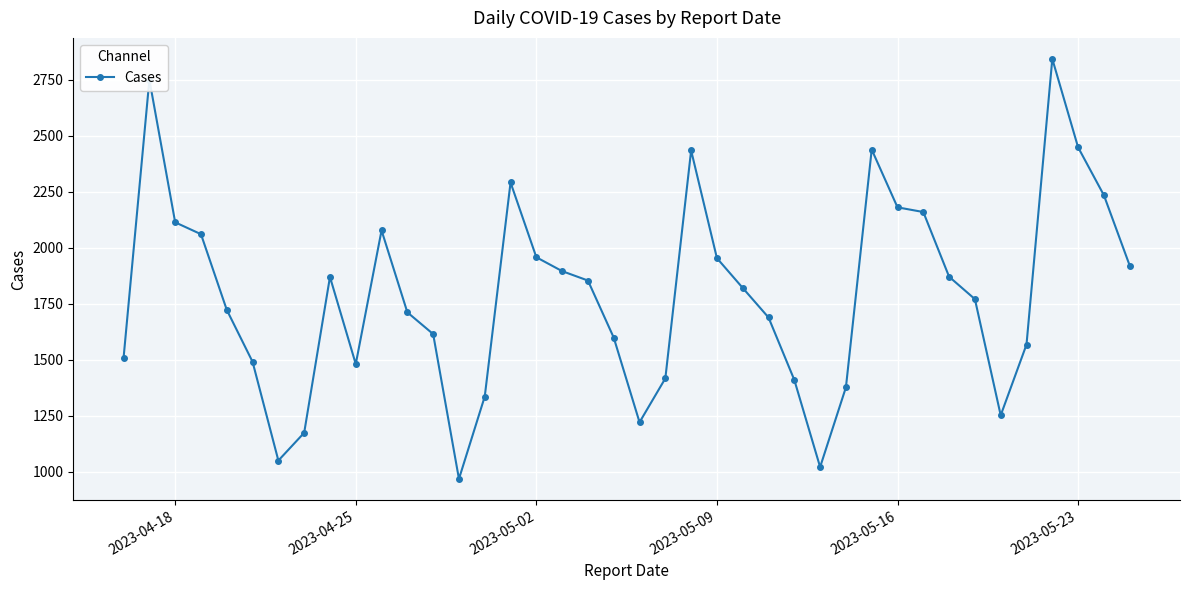

How many lines are shown in the chart?

1